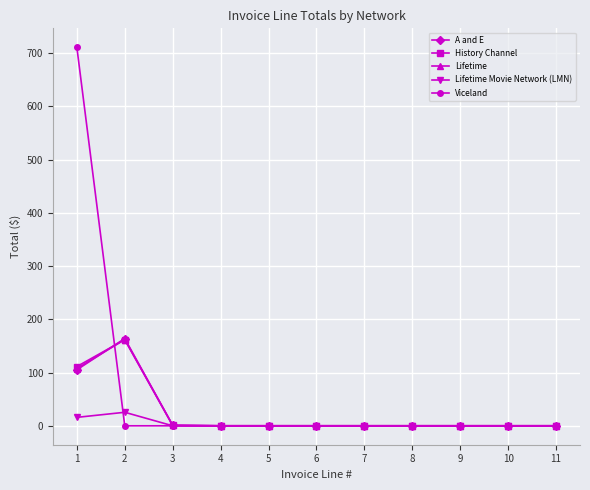

Count the number of categories in the chart.

11